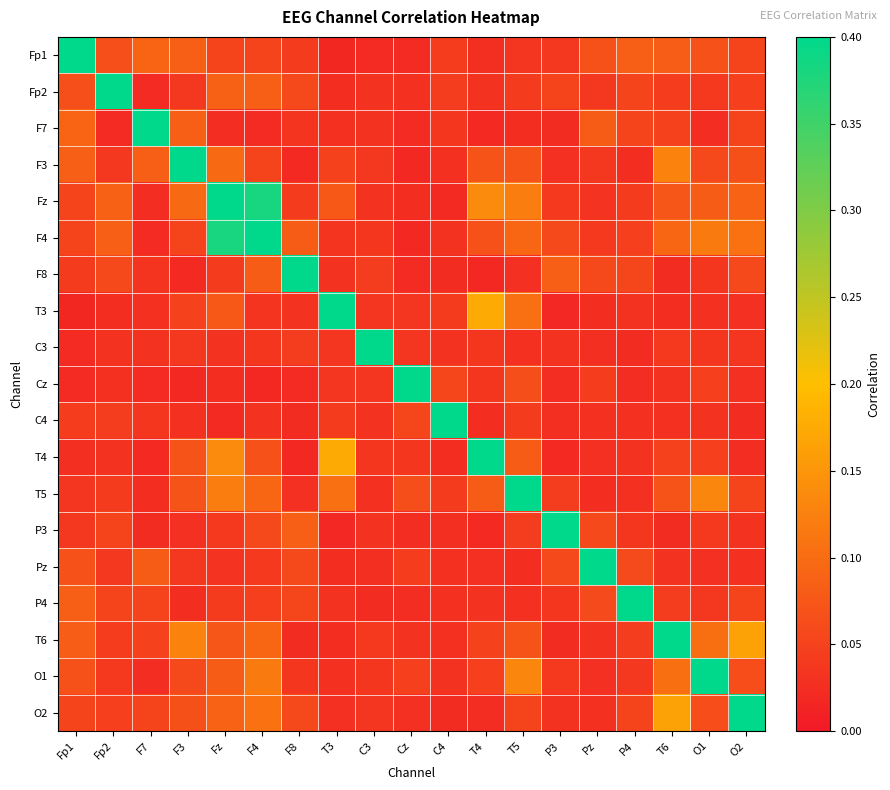

At which category is the sum across all series the highest?

Fz